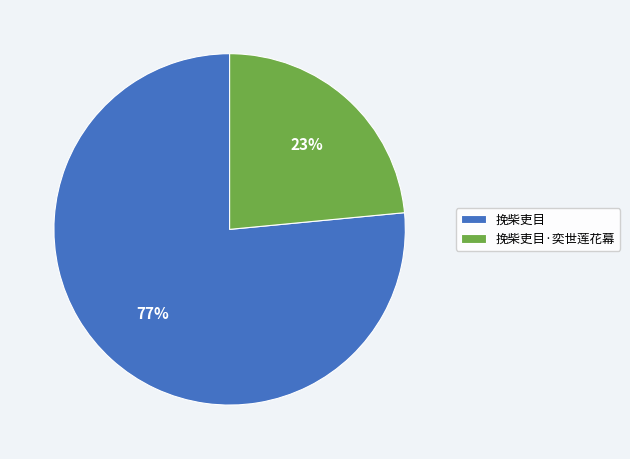

Which has a higher value, 挽柴吏目 or 挽柴吏目·奕世莲花幕?

挽柴吏目